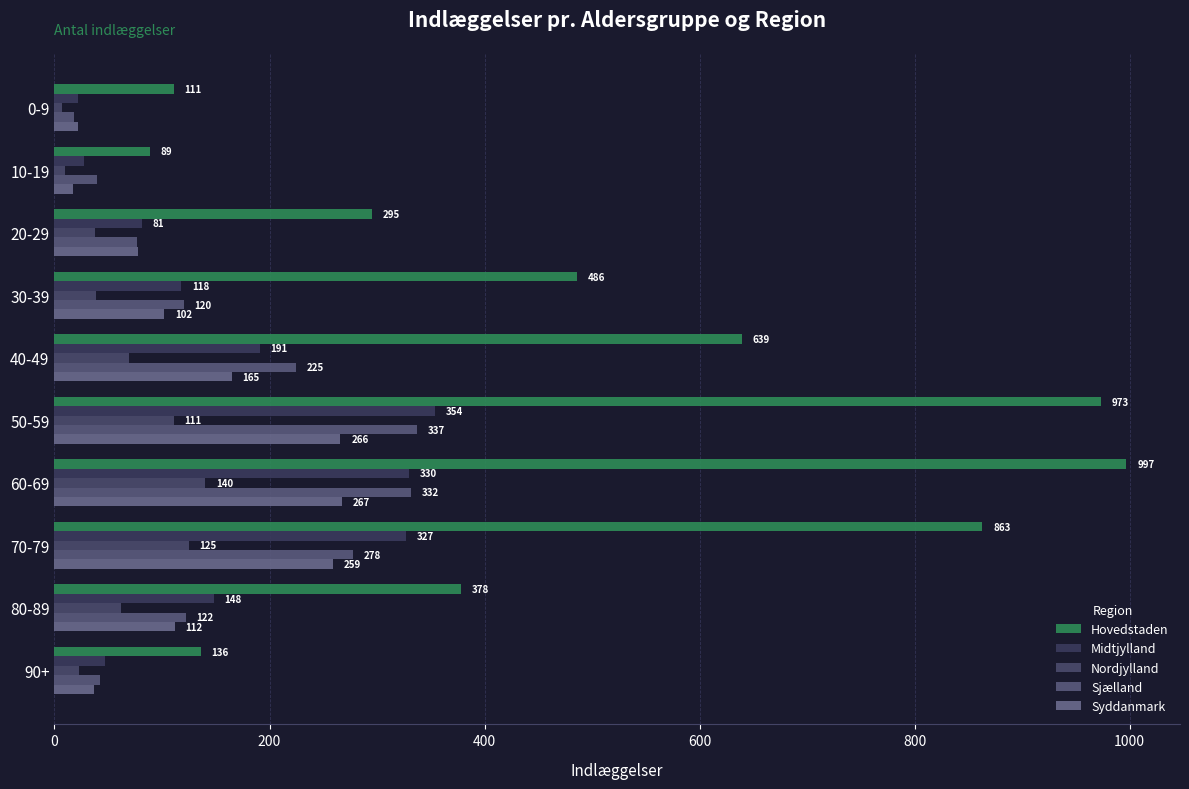

What are all the series names shown in the legend?

Hovedstaden, Midtjylland, Nordjylland, Sjælland, Syddanmark